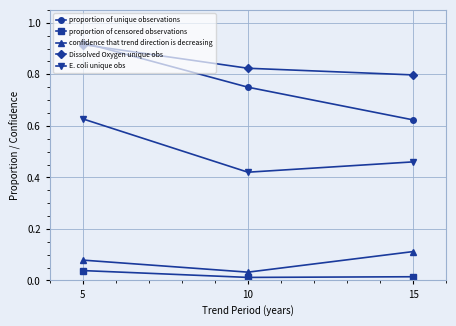

List the labels in order of E. coli unique obs value, largest first.

5, 15, 10